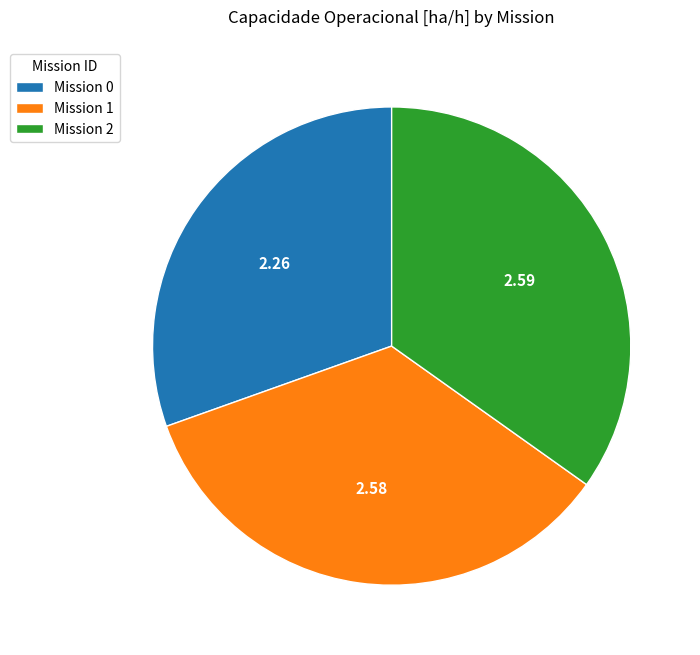

Is the sum of Mission 2 and Mission 1 greater than half?

Yes